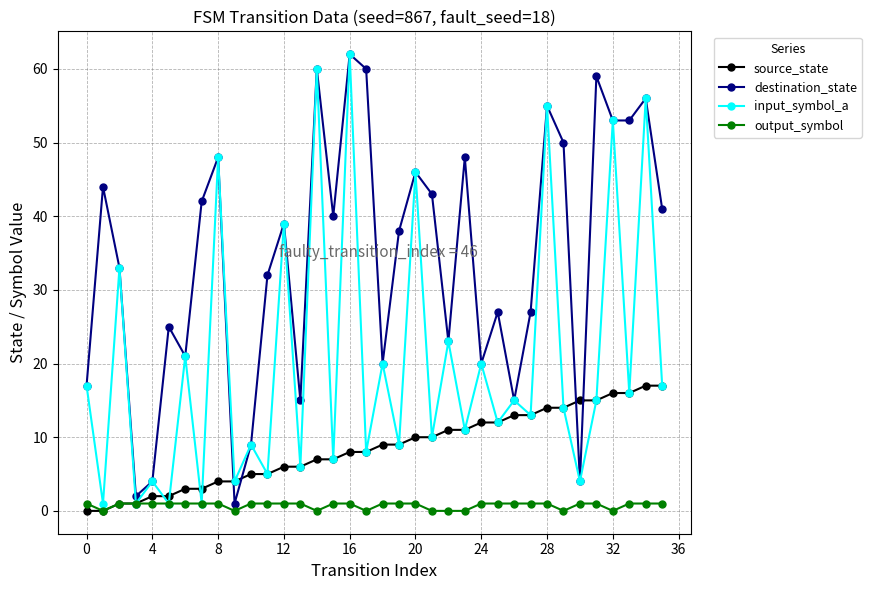

True or false: source_state and destination_state cross at least once.

True